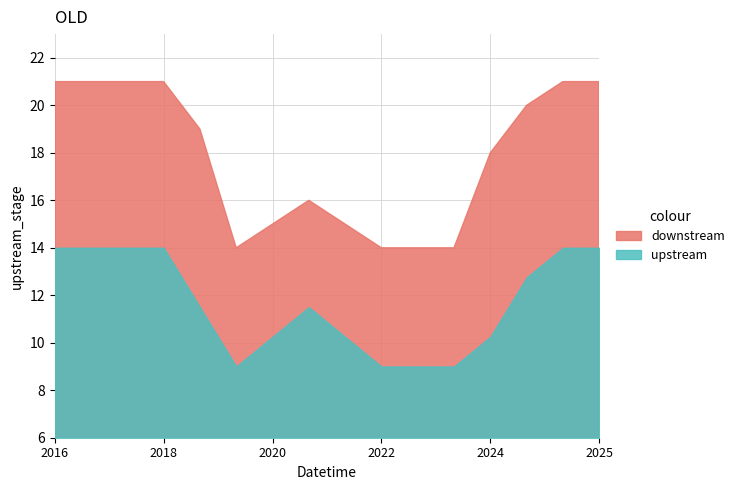

True or false: downstream and upstream intersect in this chart.

False